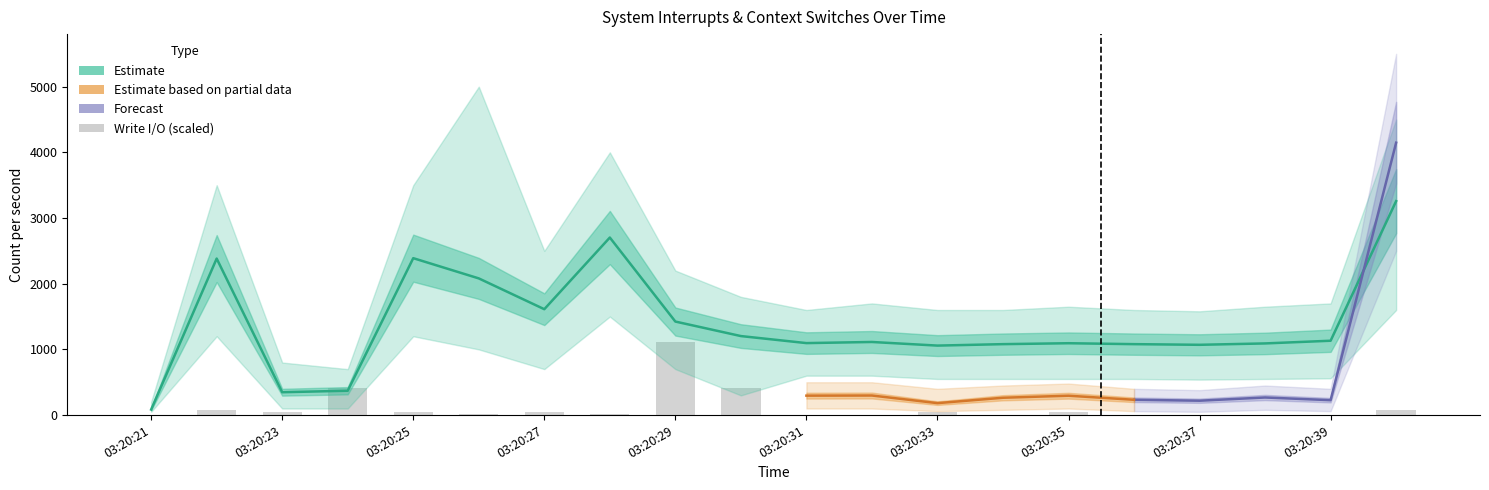

At 03:20:25, list the series in order from largest to smallest.

int, writ